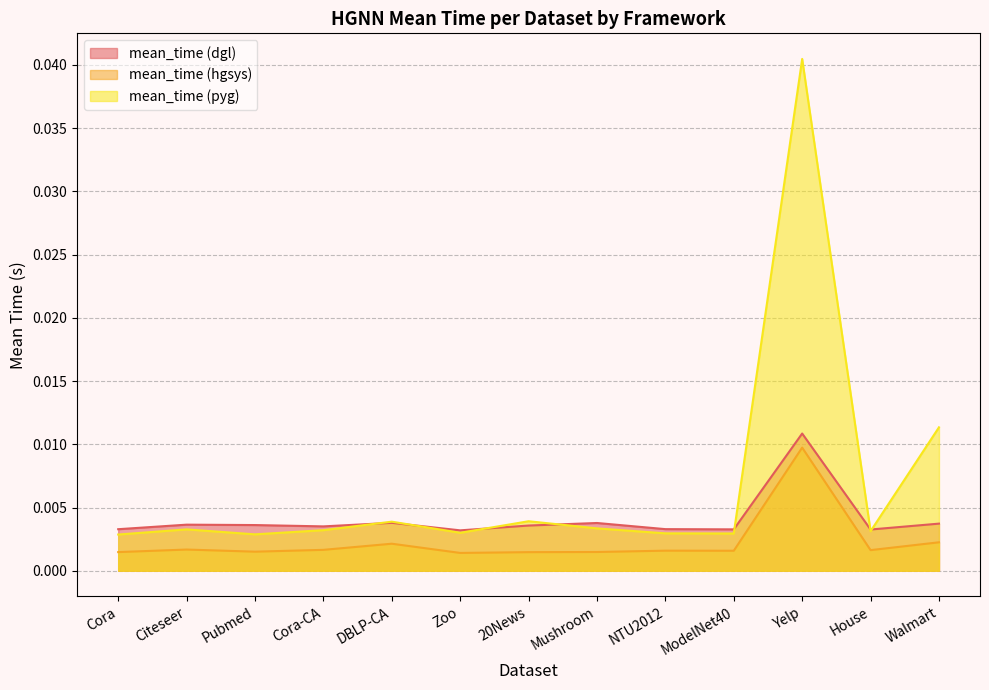

How many series are shown in this chart?

3